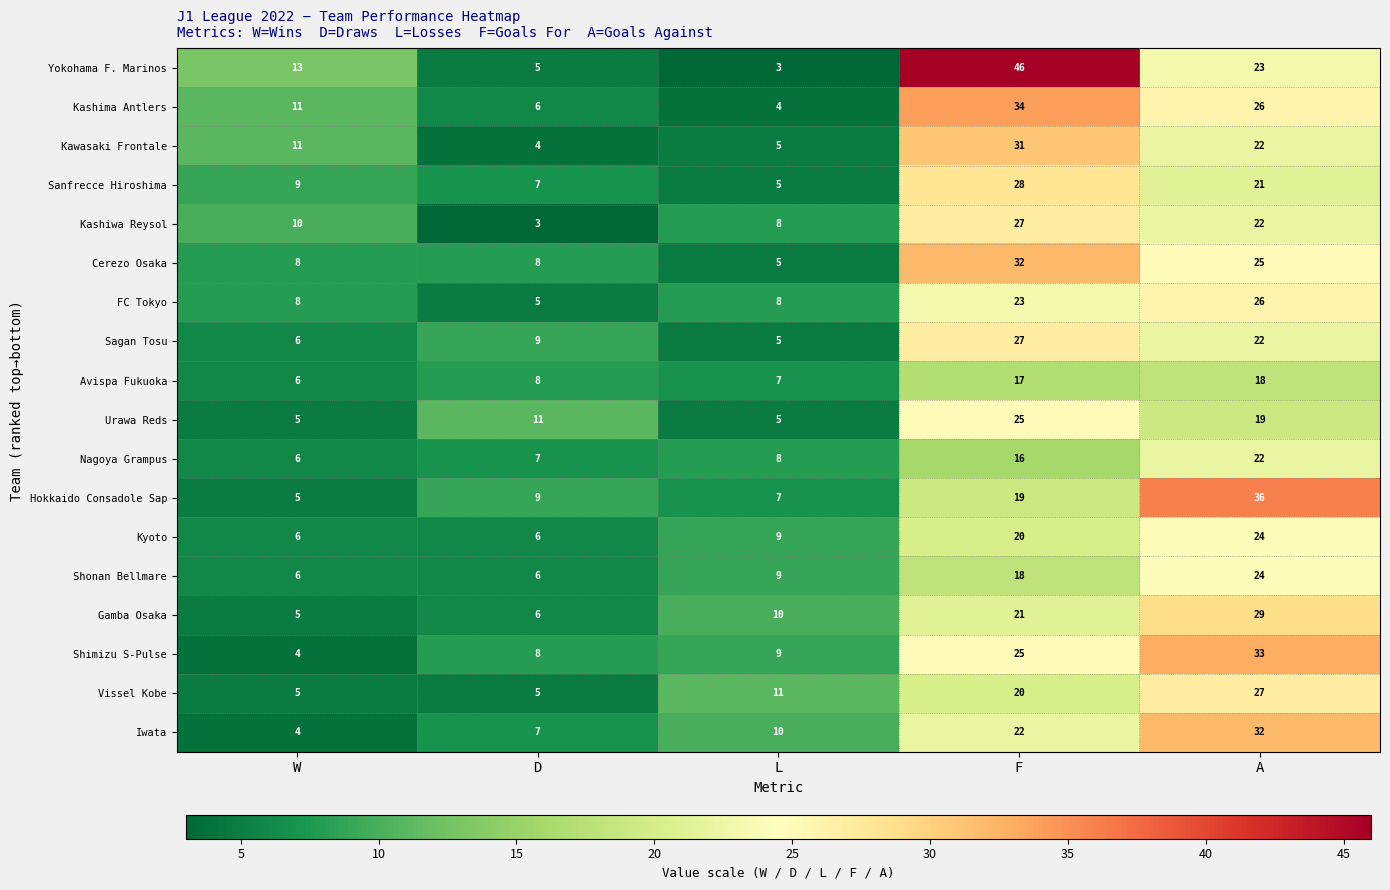

What is the difference between the Yokohama F. Marinos values at F and W?

33